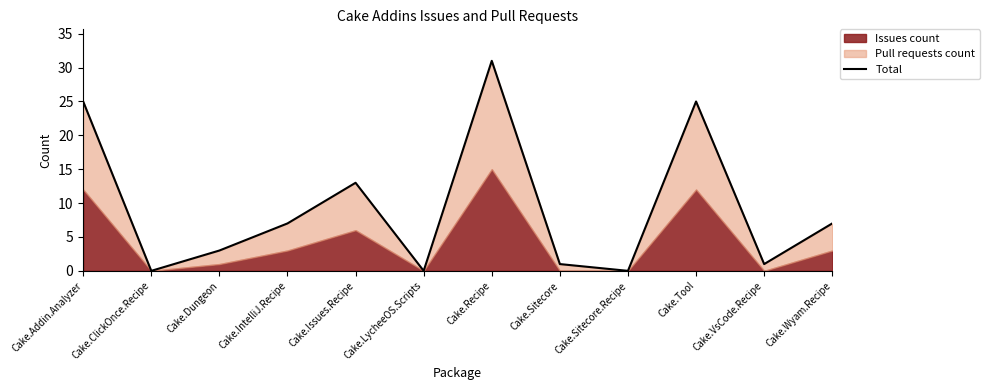

What is the label of the 3rd point from the right?

Cake.Tool